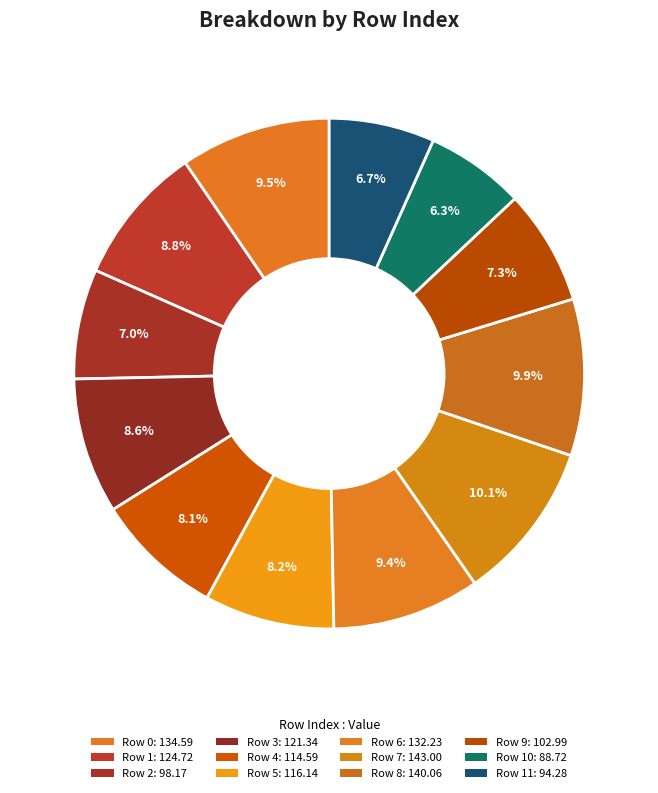

To the nearest percent, what is the average slice percentage?

8%